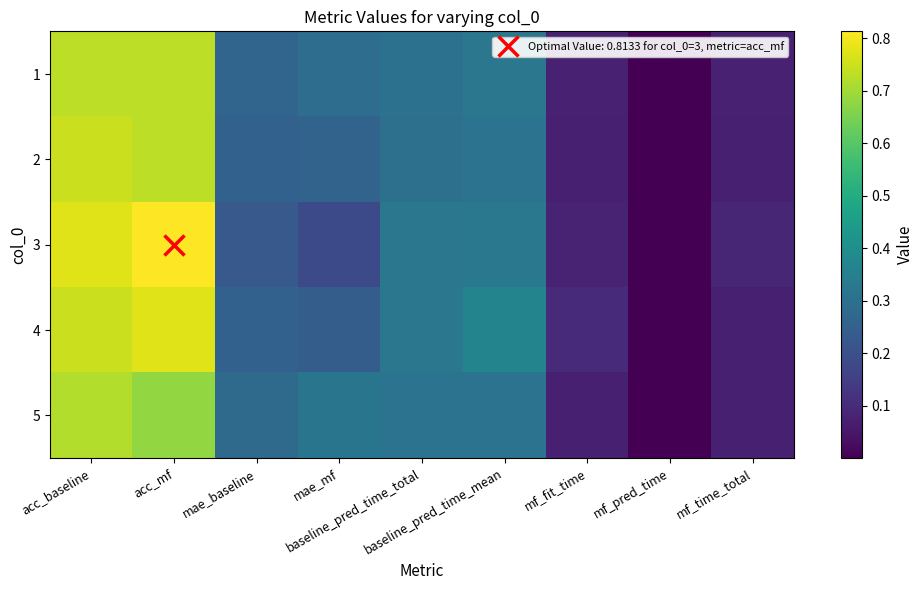

Which label corresponds to the largest value in the chart?

acc_mf